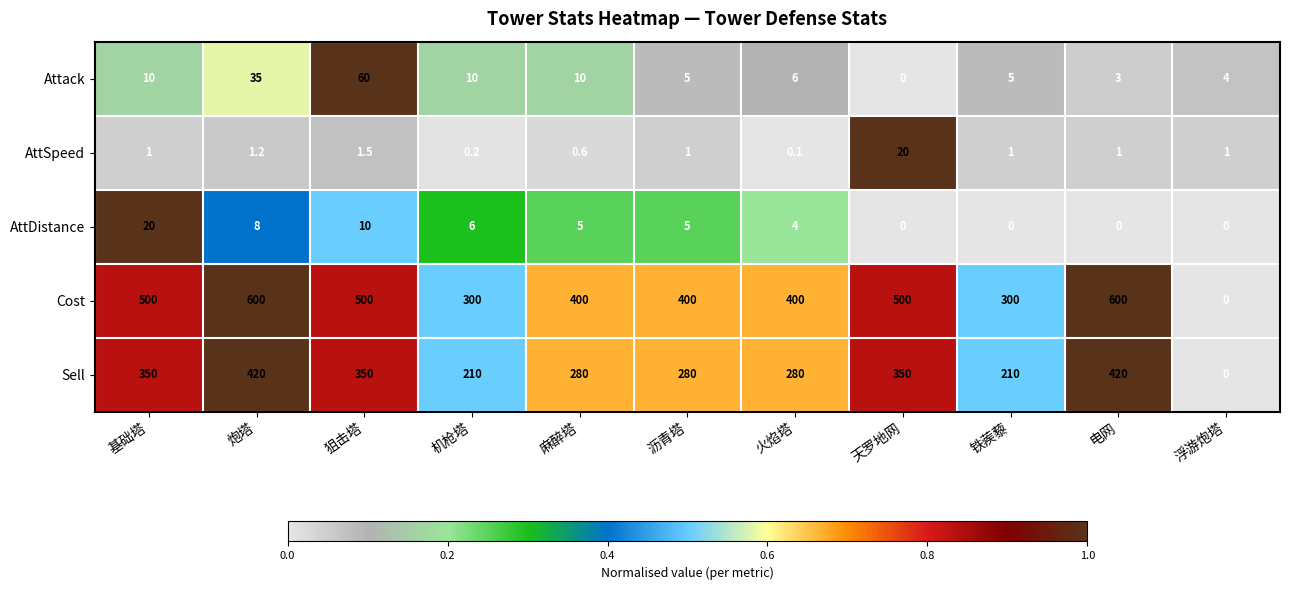

Which category has the highest value in the AttDistance series?

基础塔